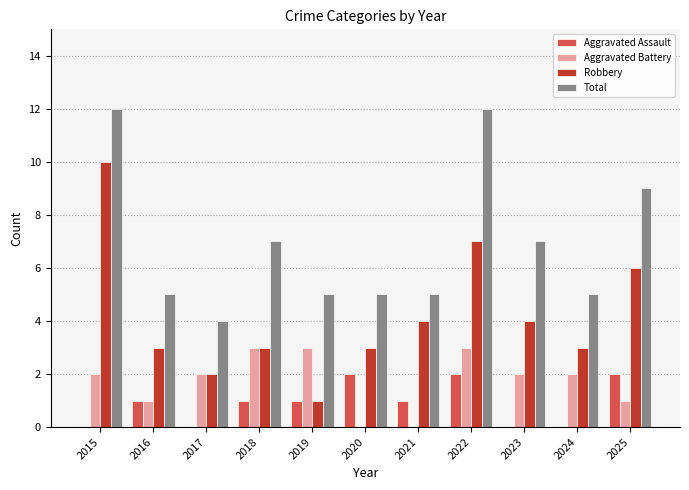

What is the maximum value shown in the chart?

12